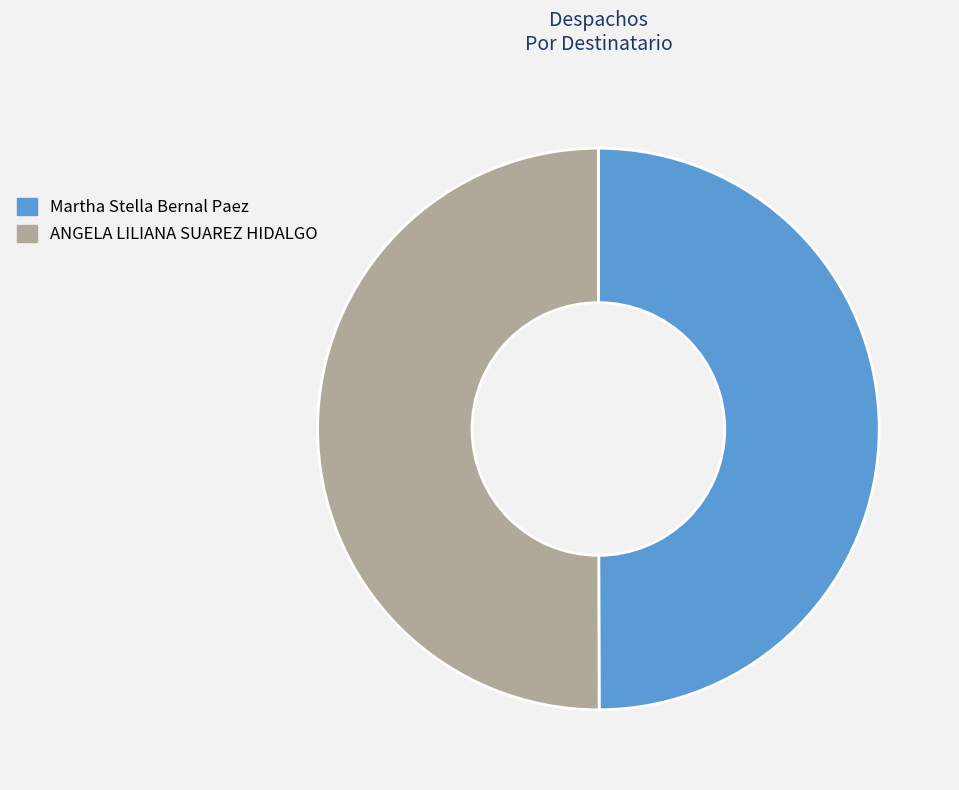

Combined, do ANGELA LILIANA SUAREZ HIDALGO and Martha Stella Bernal Paez account for over 50%?

Yes